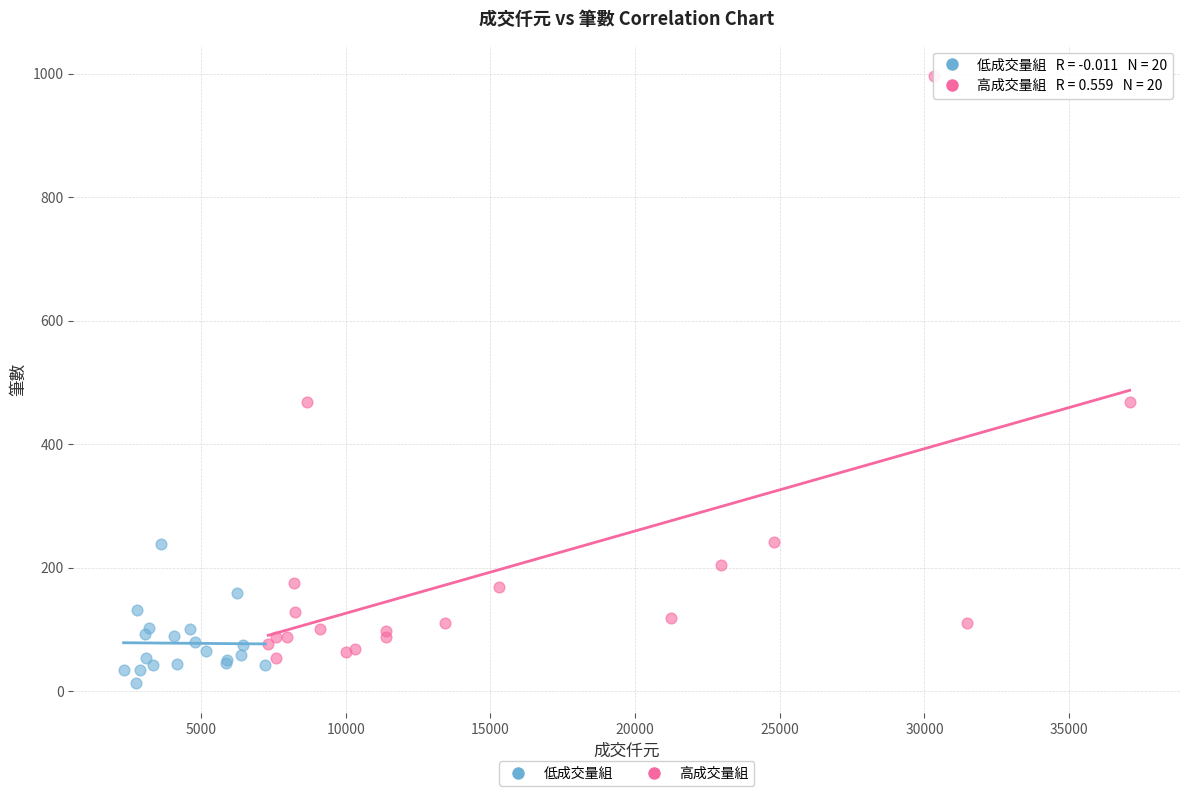

Which series contains the highest Y value?

高成交量組